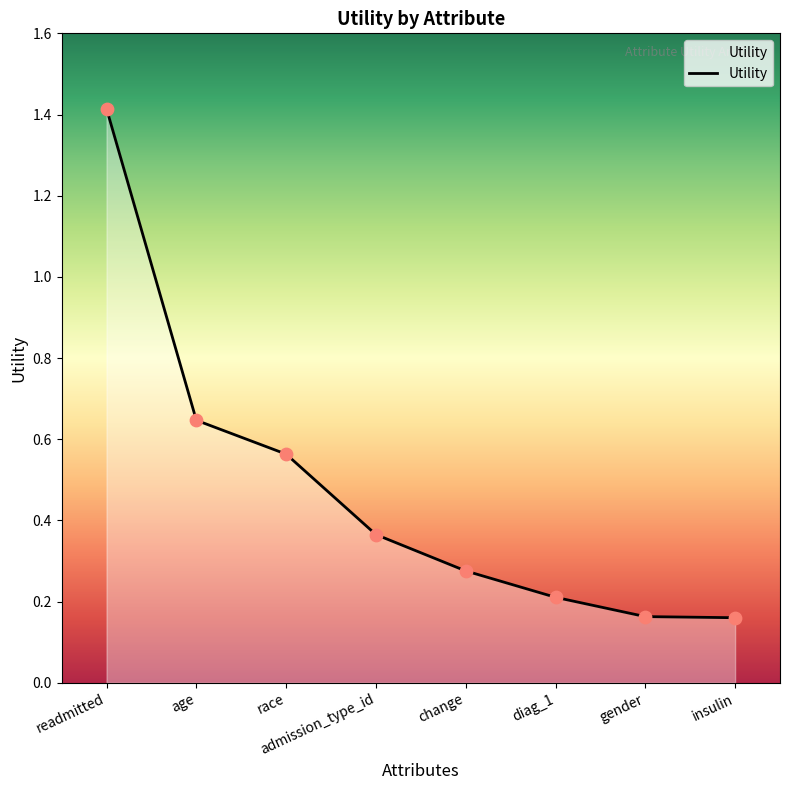

Which has a higher value, change or race?

race